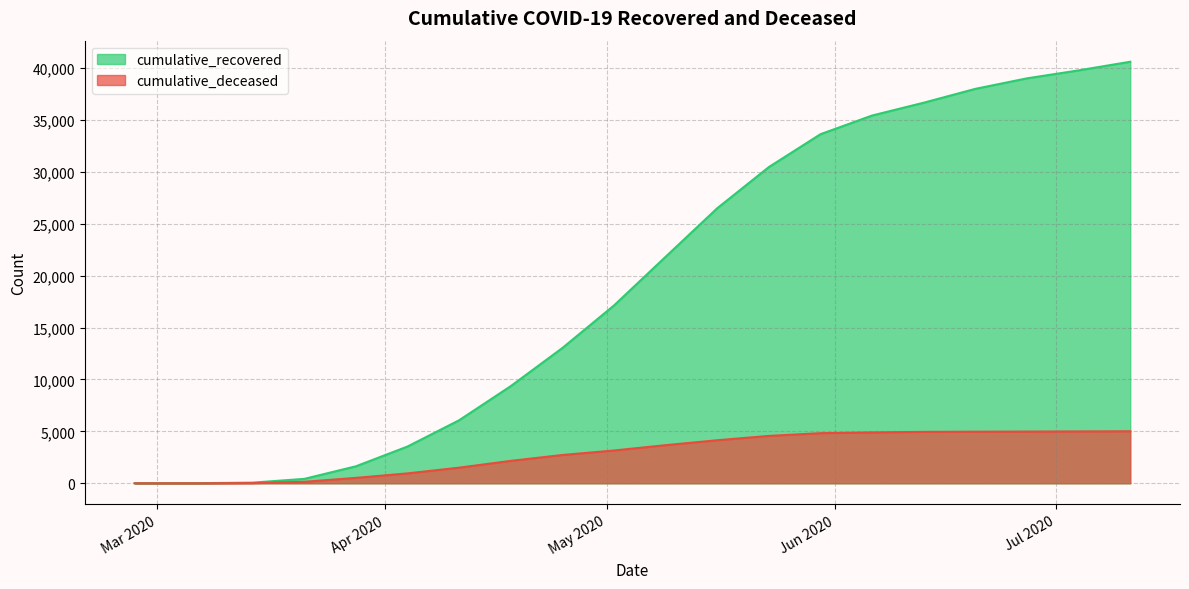

Which series has the largest total across all categories?

cumulative_recovered